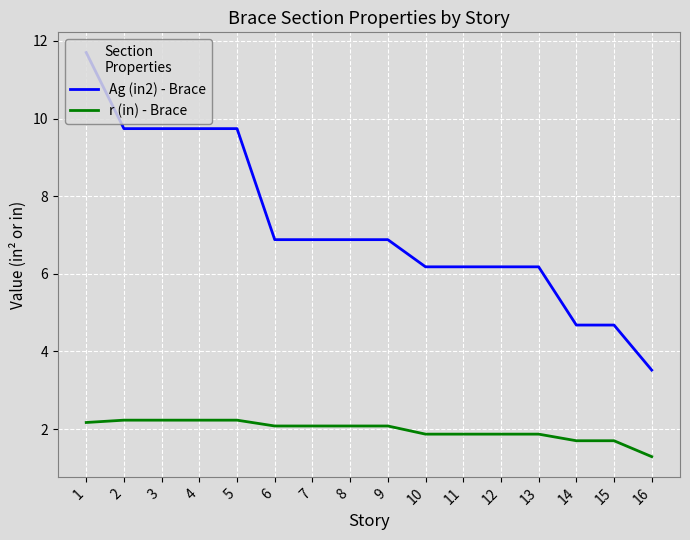

True or false: Ag (in2) - Brace and r (in) - Brace intersect in this chart.

False